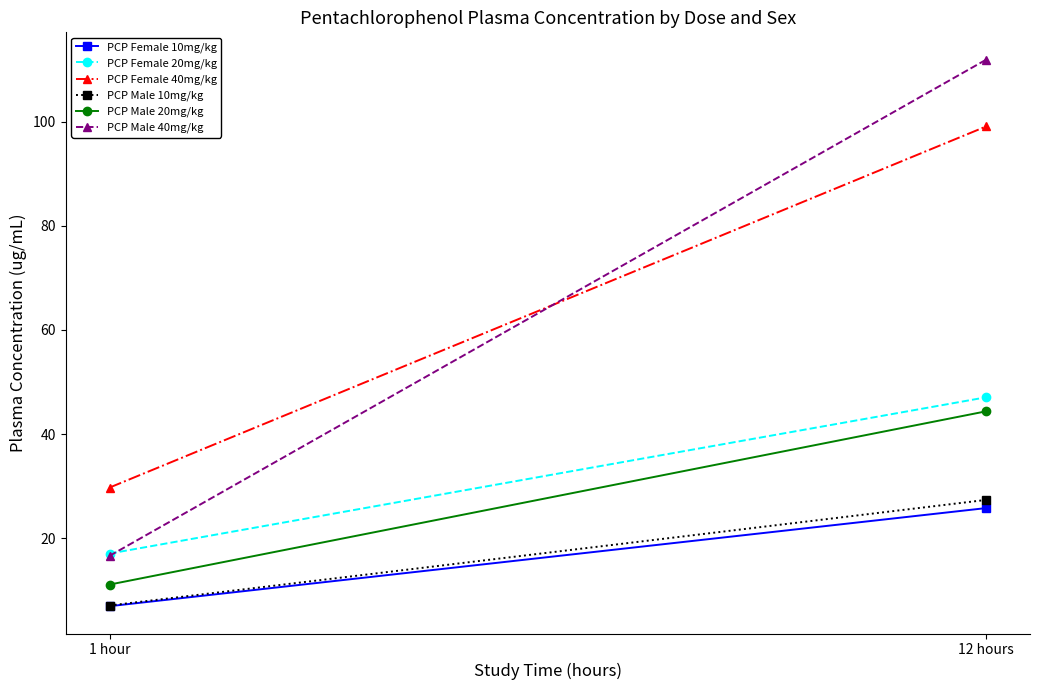

How many lines are shown in the chart?

6